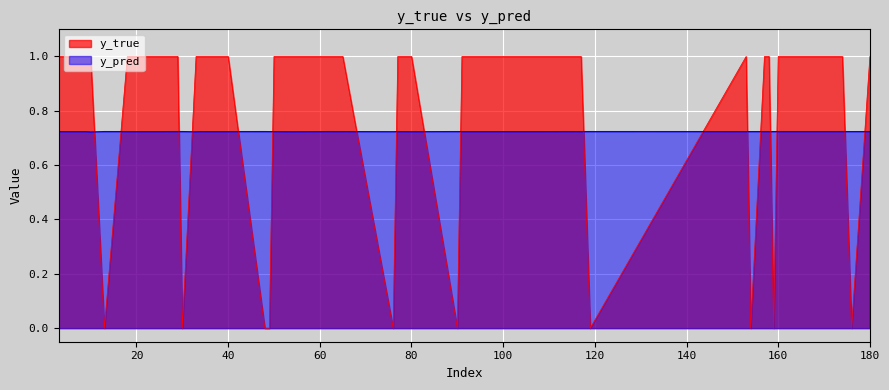

Reading left to right, transcribe all the data shown in this chart.

y_pred: 10=0.7	26=0.7	35=0.7	40=0.7	49=0.7	50=0.7	76=0.7	77=0.7	91=0.7	101=0.7	108=0.7	110=0.7	112=0.7	117=0.7	153=0.7	154=0.7	158=0.7	159=0.7	176=0.7	13=0.7	18=0.7	28=0.7	29=0.7	30=0.7	33=0.7	34=0.7	48=0.7	54=0.7	62=0.7	65=0.7	80=0.7	90=0.7	113=0.7	119=0.7	157=0.7	160=0.7	174=0.7	180=0.7	3=0.7	9=0.7
y_true: 10=1.0	26=1.0	35=1.0	40=1.0	49=0.0	50=1.0	76=0.0	77=1.0	91=1.0	101=1.0	108=1.0	110=1.0	112=1.0	117=1.0	153=1.0	154=0.0	158=1.0	159=0.0	176=0.0	13=0.0	18=1.0	28=1.0	29=1.0	30=0.0	33=1.0	34=1.0	48=0.0	54=1.0	62=1.0	65=1.0	80=1.0	90=0.0	113=1.0	119=0.0	157=1.0	160=1.0	174=1.0	180=1.0	3=1.0	9=1.0